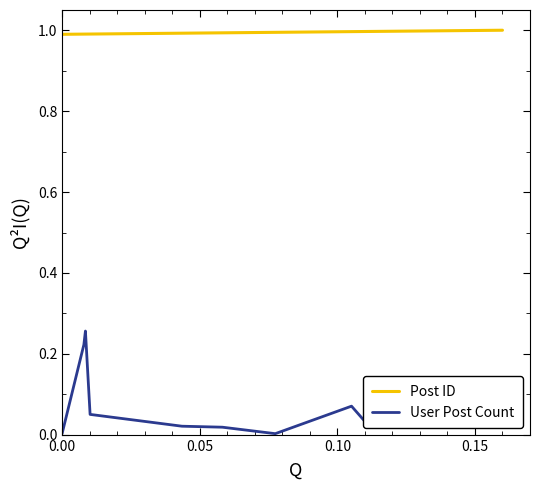

True or false: Post ID and User Post Count intersect in this chart.

False